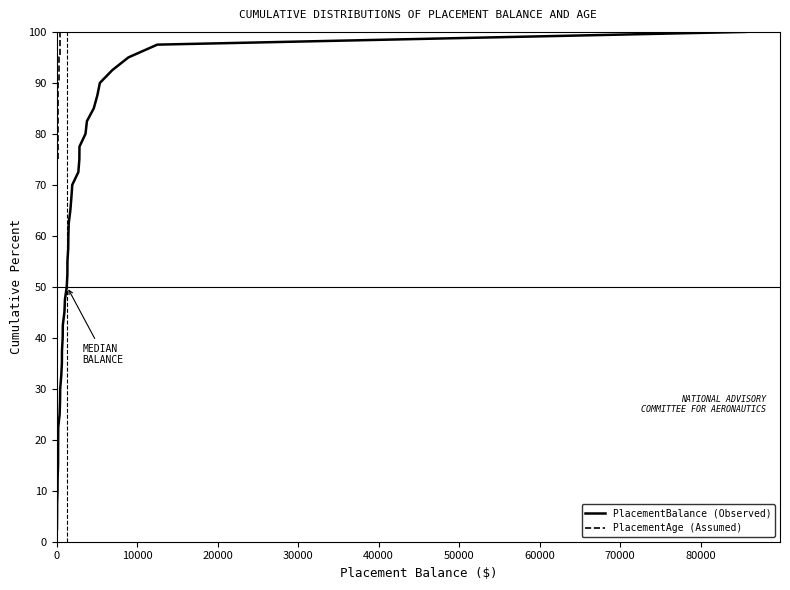

At 80000, list the series in order from smallest to largest.

PlacementBalance (Observed), PlacementAge (Assumed)